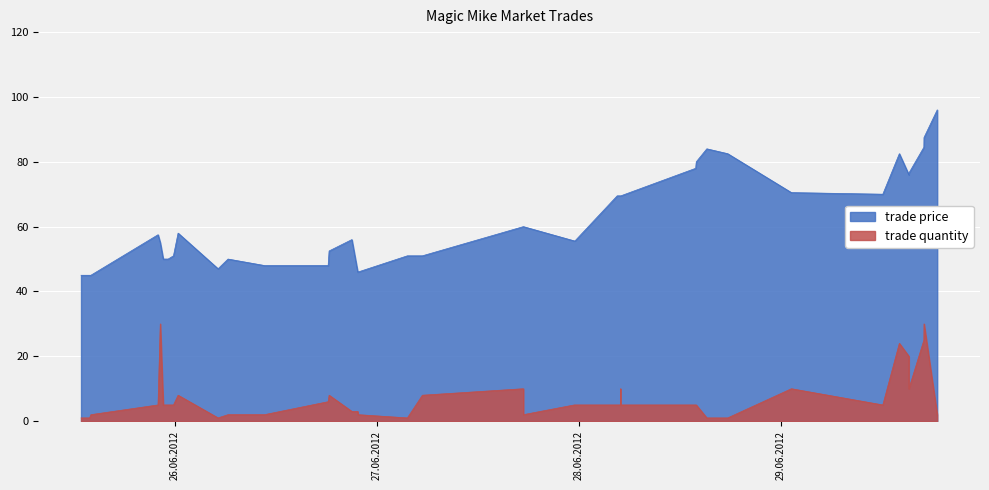

True or false: trade price and trade quantity cross at least once.

False